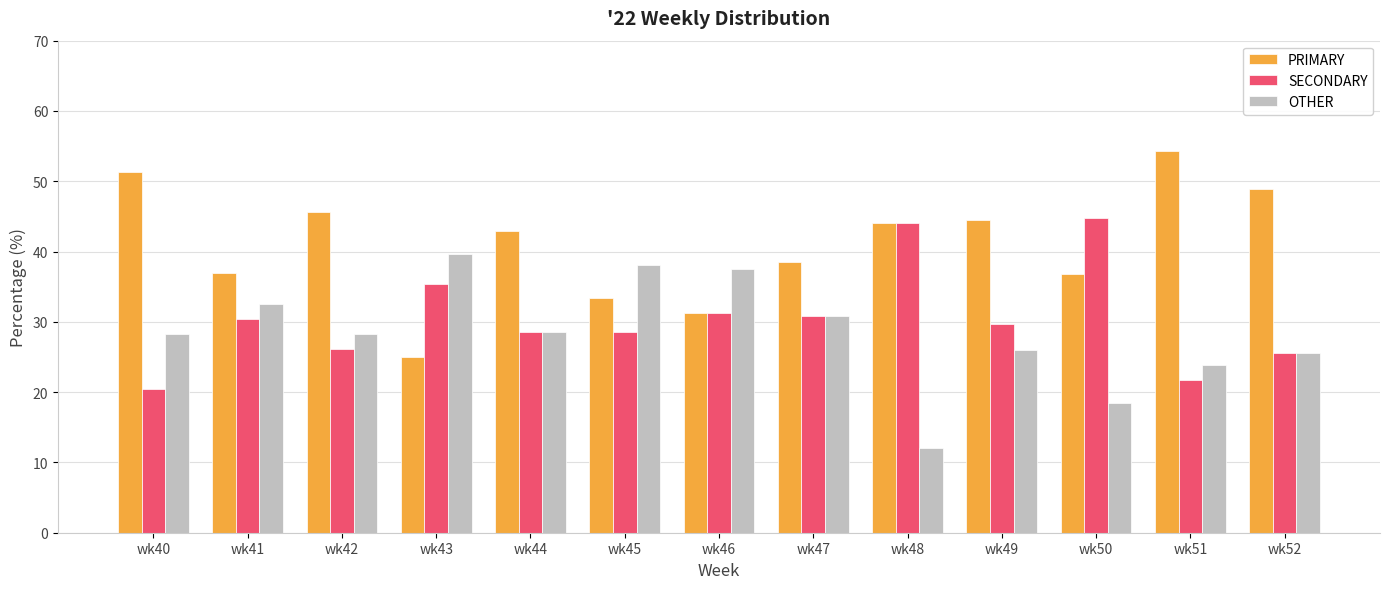

How many bars are there in each group?

3